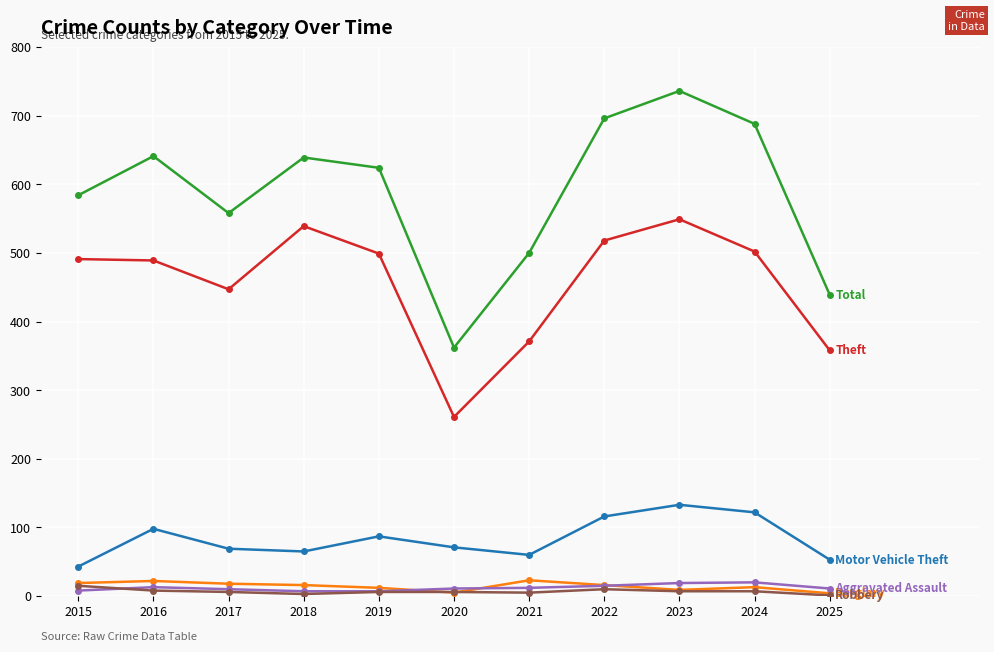

What is the maximum value shown in the chart?

736